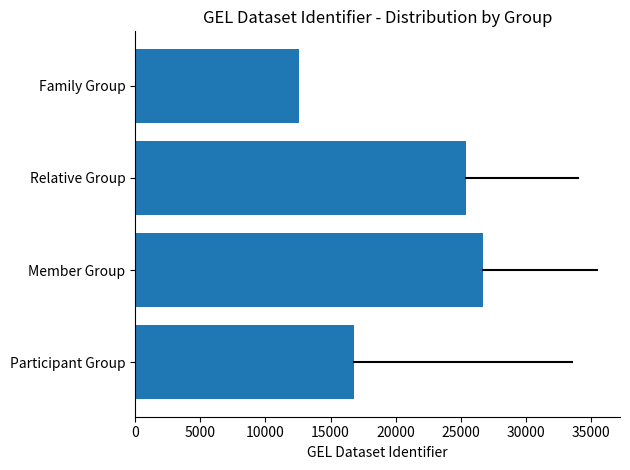

Reading bottom to top, what are all the values shown in this chart?

Participant Group=16782.0	Member Group=26698.1	Relative Group=25416.4	Family Group=12589.2